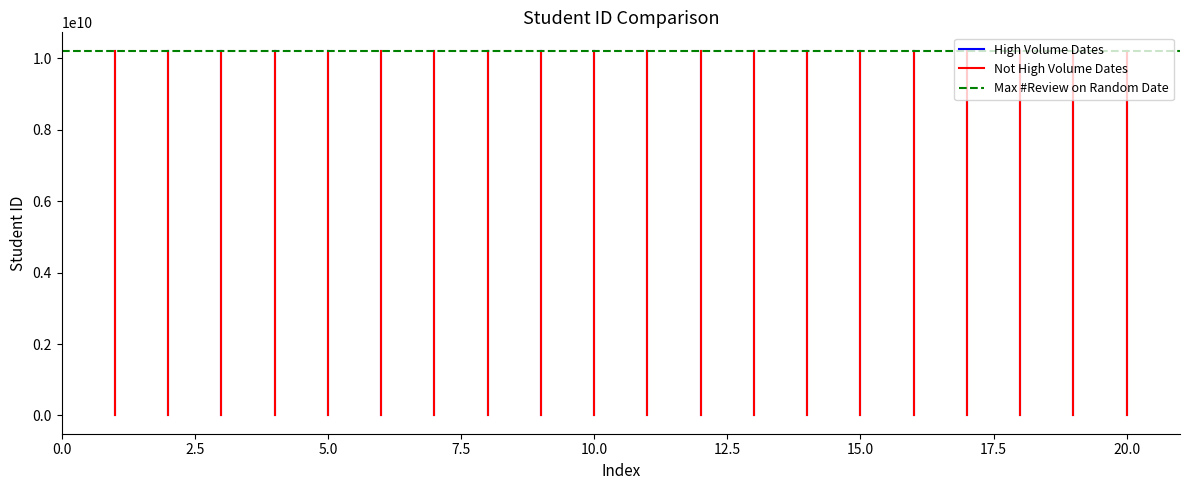

The High Volume Dates series shows 2344412205 at 2.5. True or false?

False